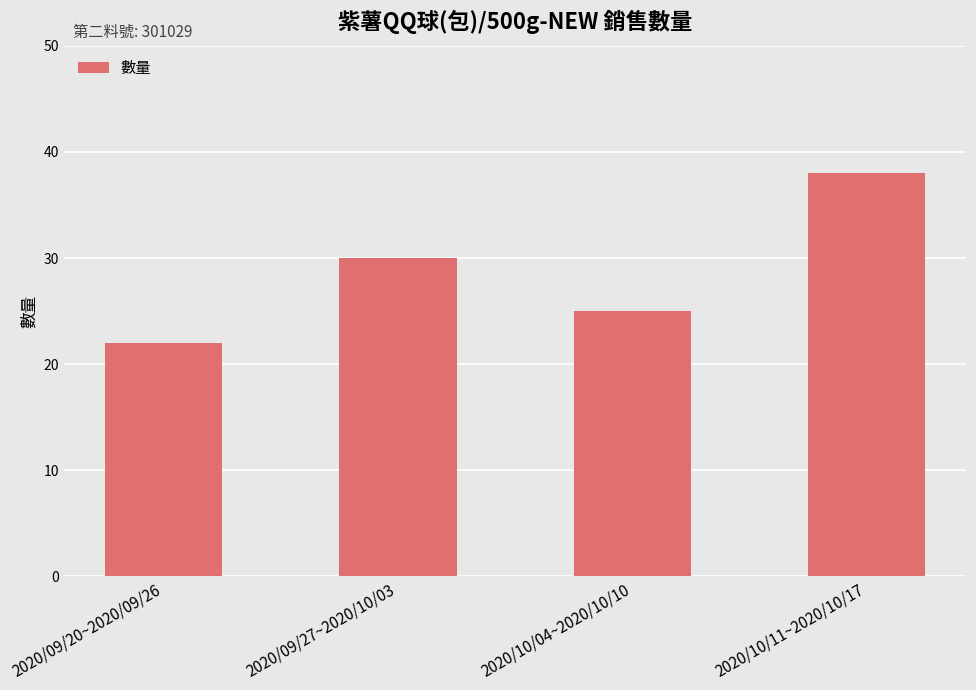

How many values are below 30?

2